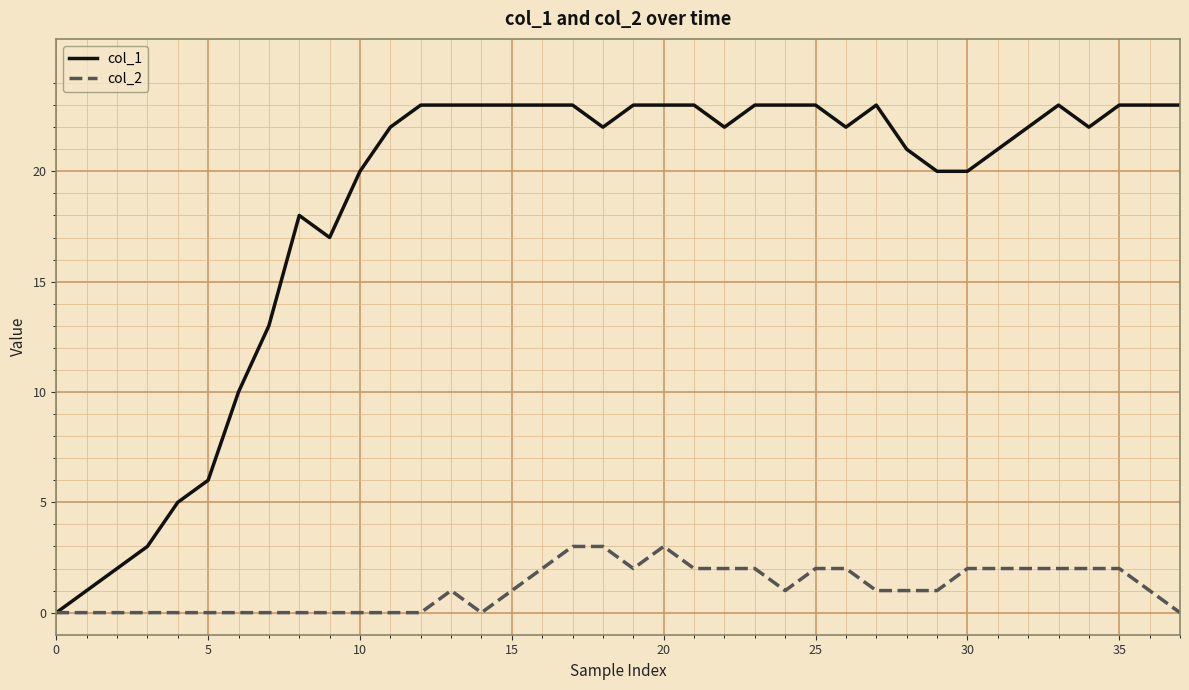

Rank the series by their maximum value, from lowest to highest.

col_2, col_1